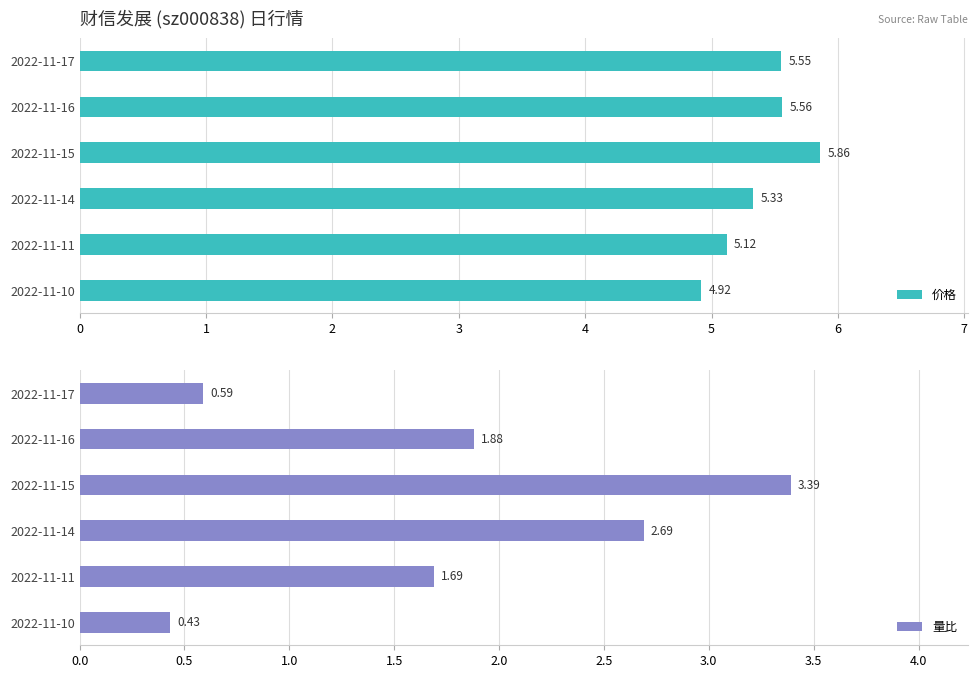

What is the sum of all 量比 values?

10.7